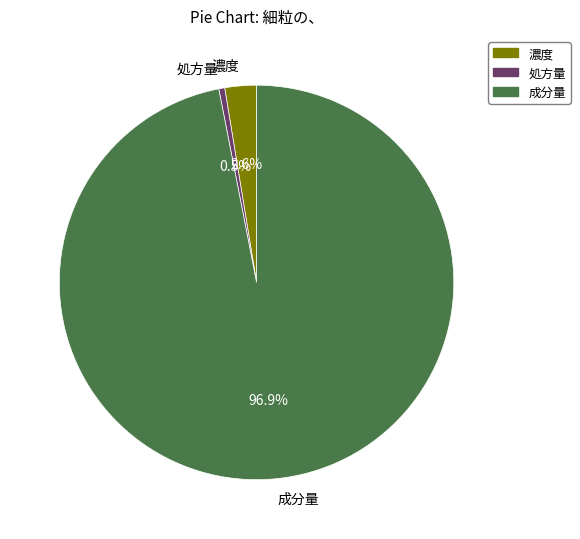

Combined, what portion of the pie is 濃度 and 成分量?

99.5%